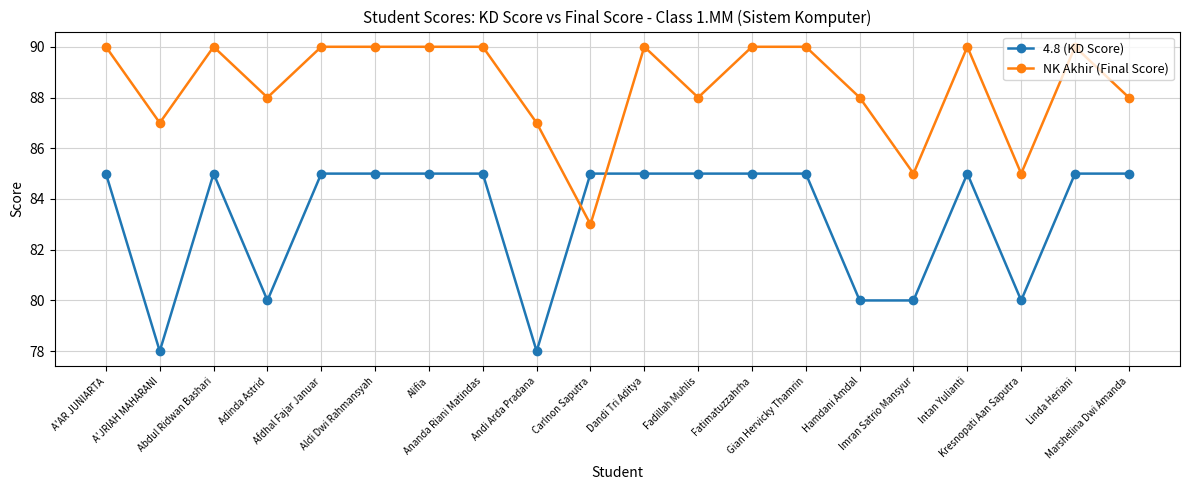

What is the lowest value of the 4.8 (KD Score) series?

78